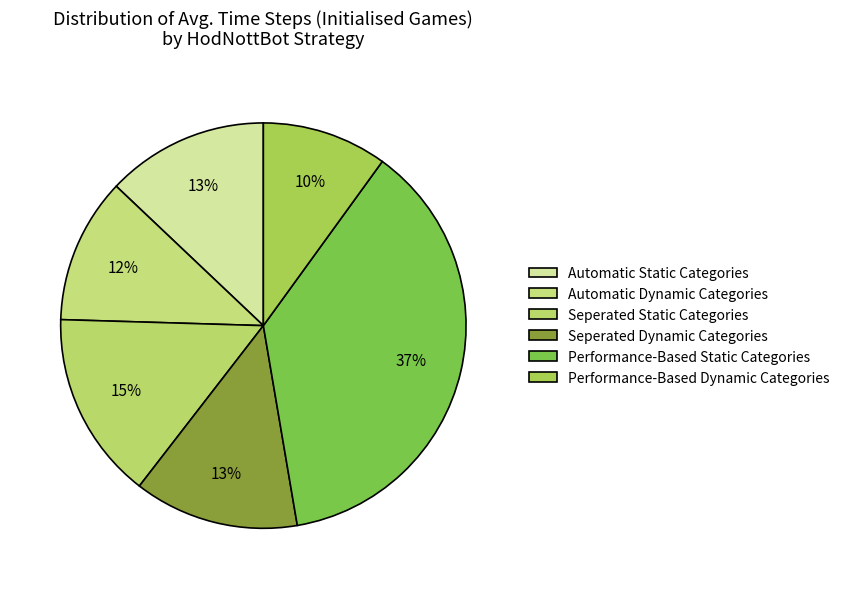

Rank the categories by value from lowest to highest.

Performance-Based Dynamic Categories, Automatic Dynamic Categories, Automatic Static Categories, Seperated Dynamic Categories, Seperated Static Categories, Performance-Based Static Categories